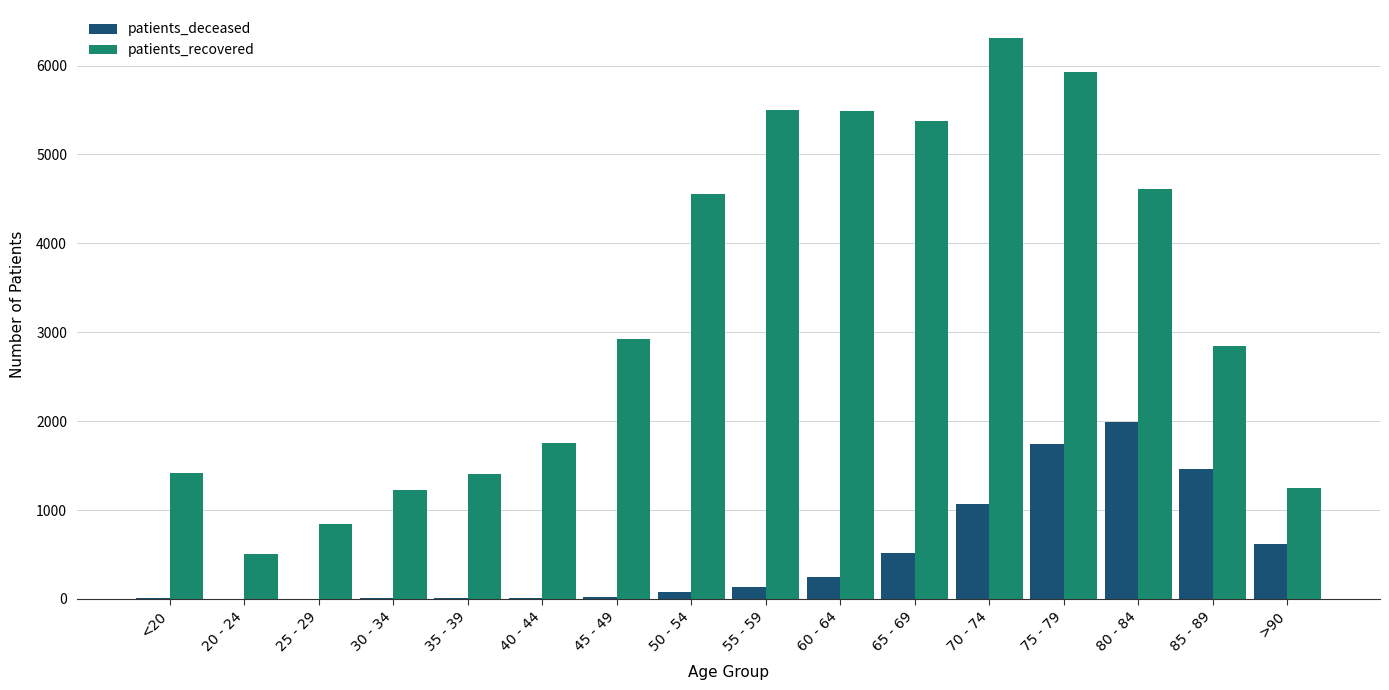

True or false: patients_recovered has a value of 844 at 25 - 29.

True